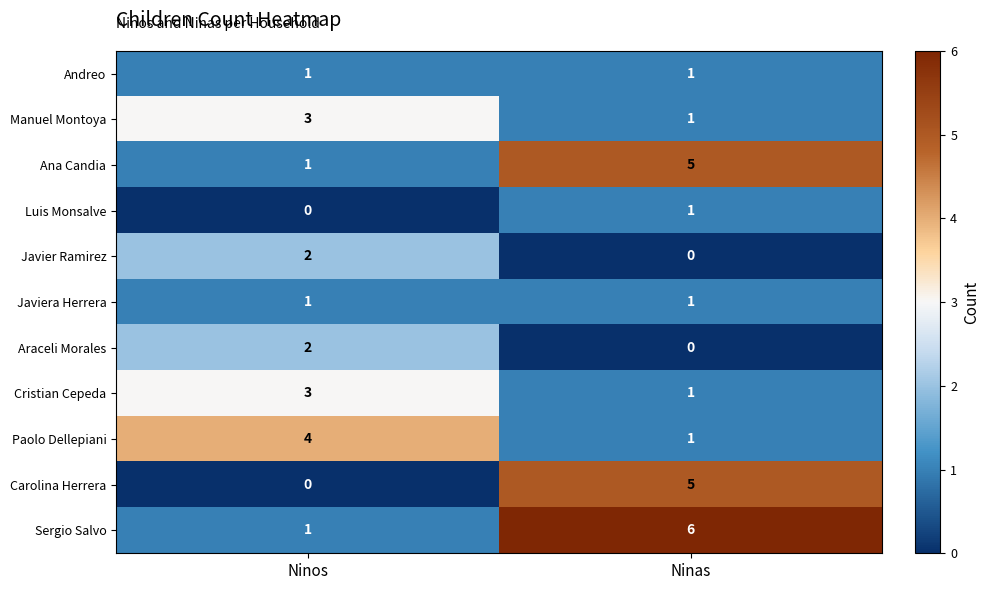

What is the sum of all Cristian Cepeda values?

4